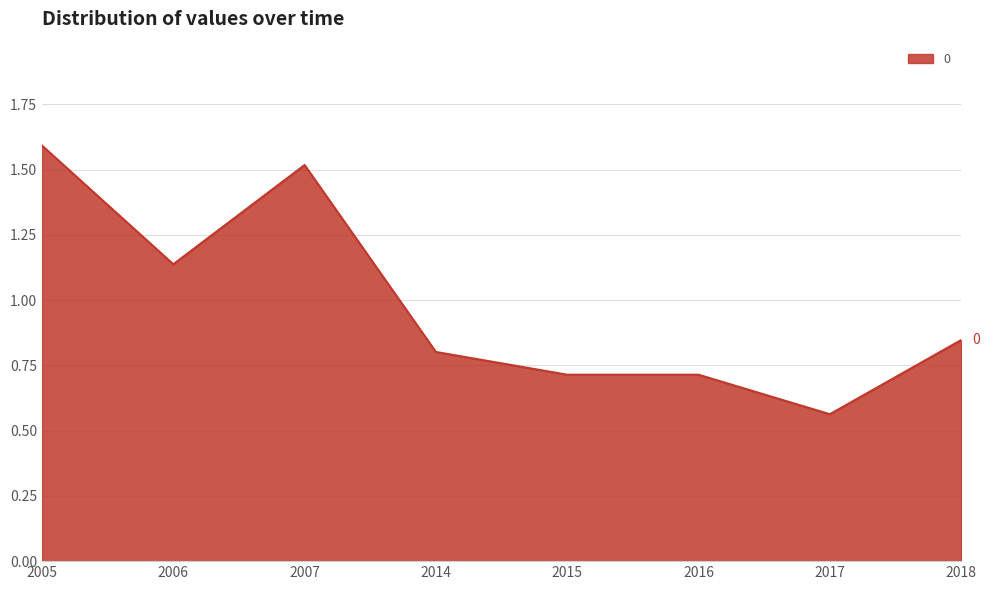

How many values are between 0 and 1?

5